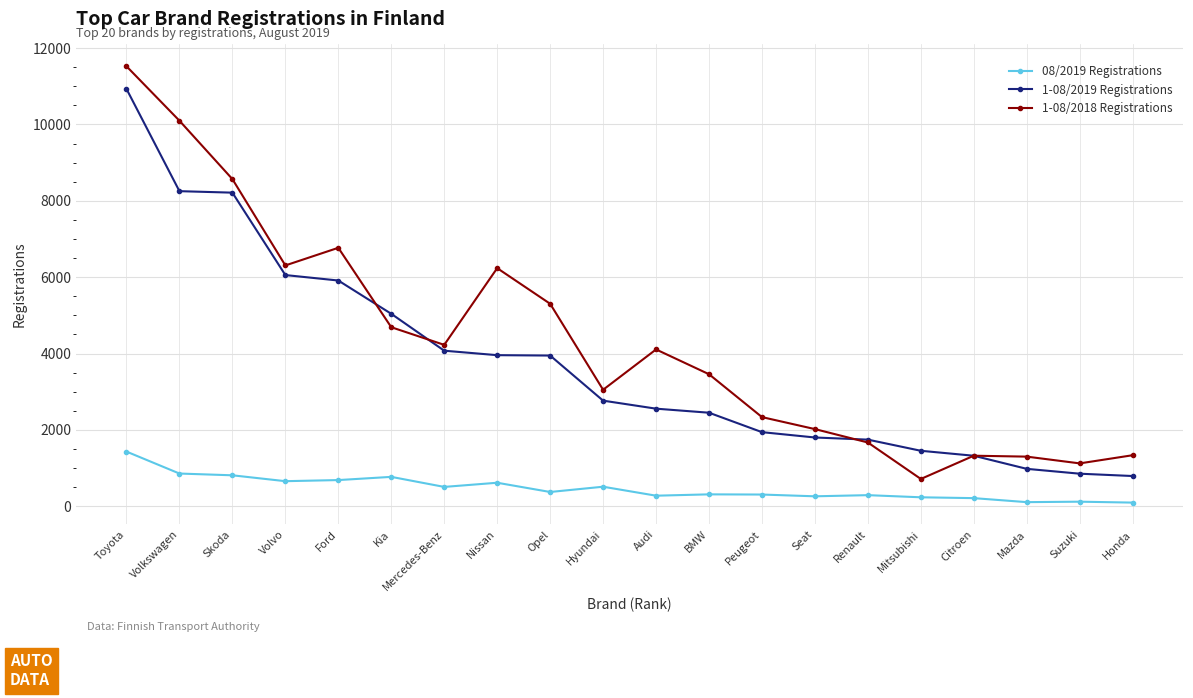

What is the value of the 1-08/2019 Registrations point at the 6th from the left?

5040